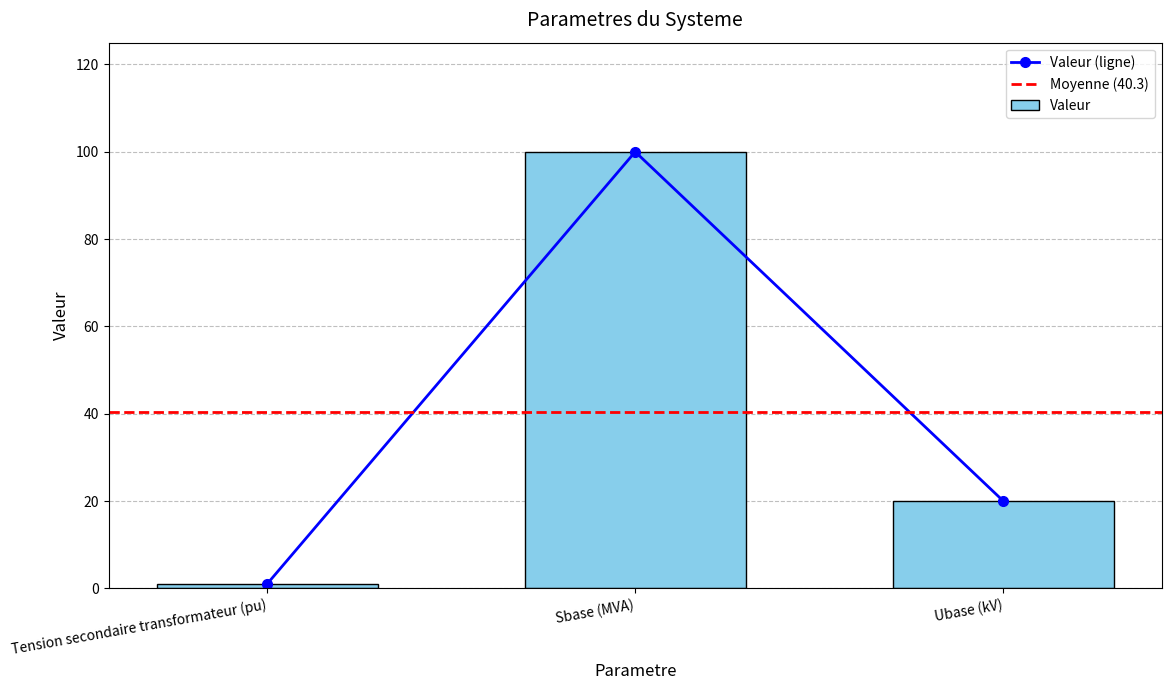

At which category does the chart reach its minimum across all series?

Tension secondaire transformateur (pu)